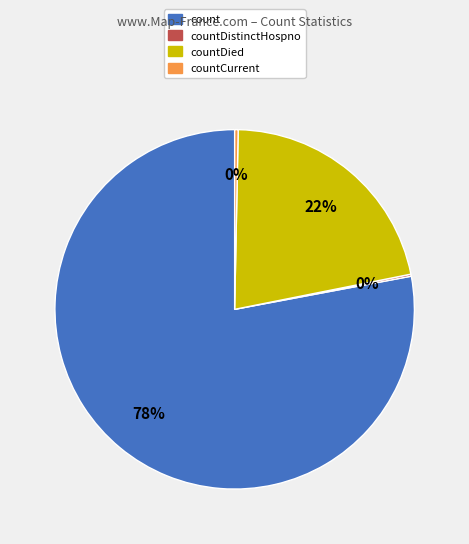

Which category has the biggest portion of the pie?

count